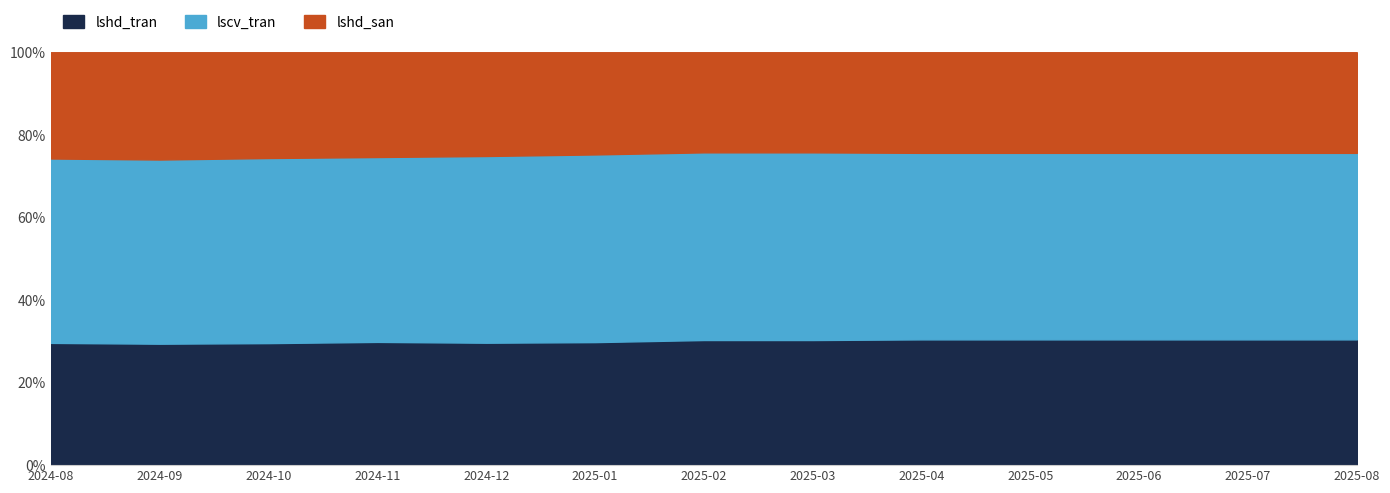

What position from the right is 2024-12?

9